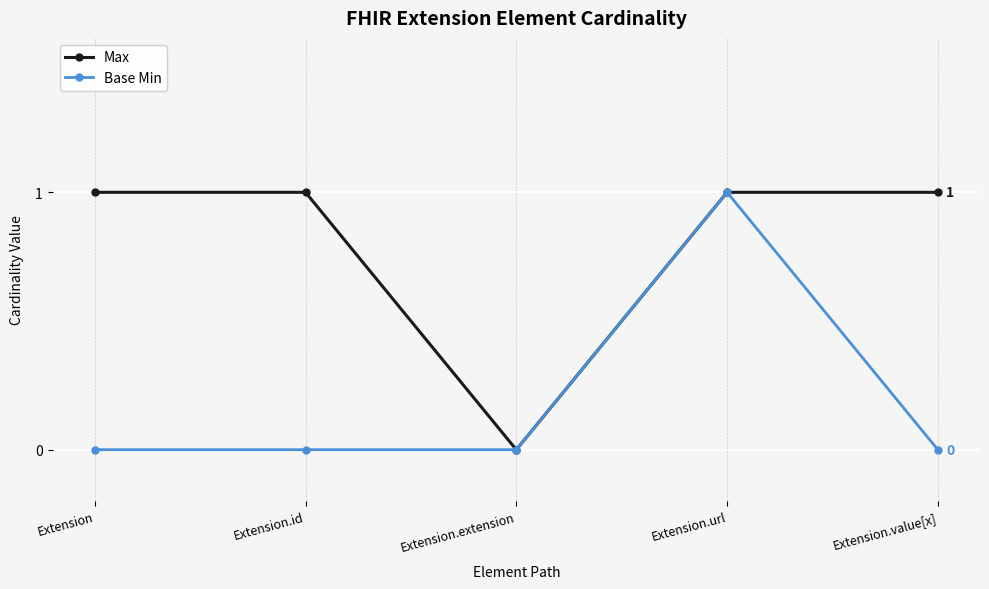

At which label does Max reach its minimum?

Extension.extension